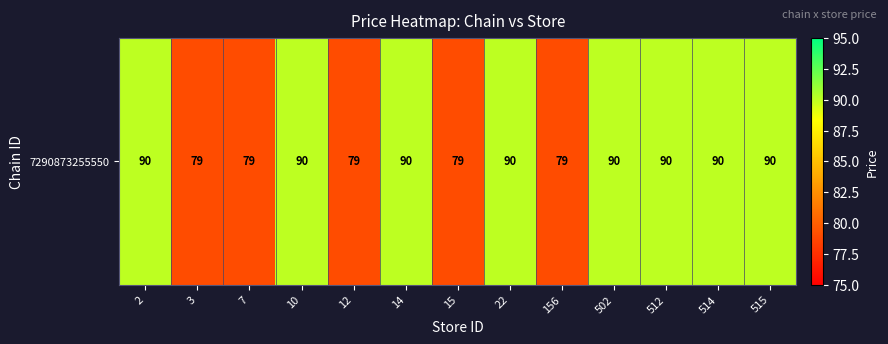

Reading left to right, list all the values displayed in this chart.

90	79	79	90	79	90	79	90	79	90	90	90	90